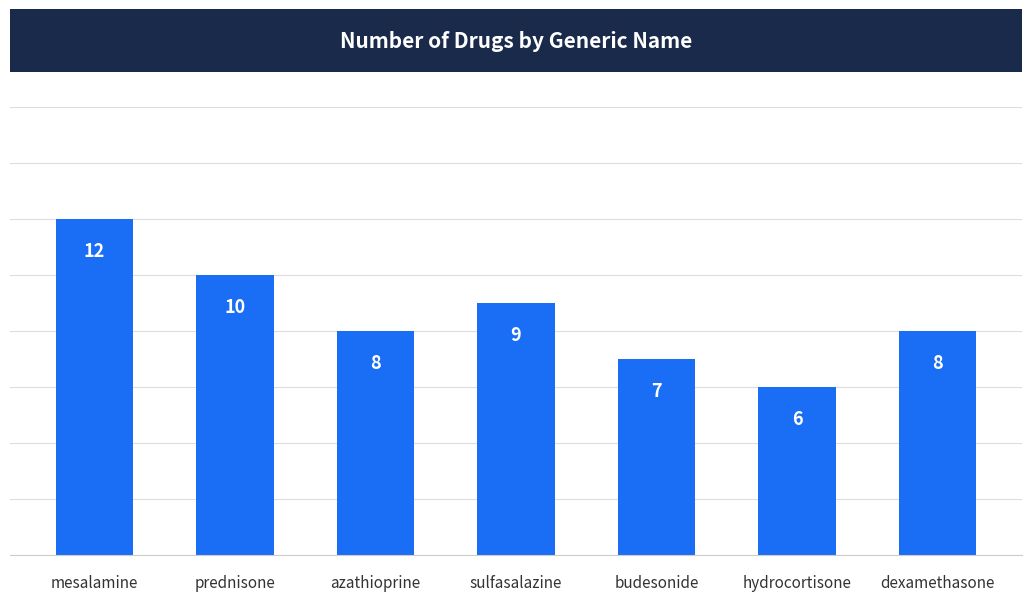

Approximately how many times larger is the value at dexamethasone compared to mesalamine?

0.7